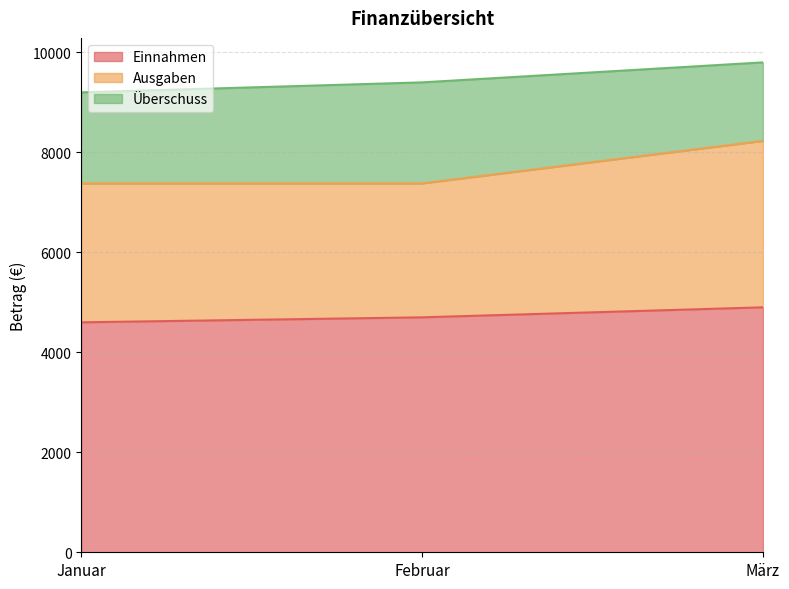

What is the total value across all series at Februar?

9400